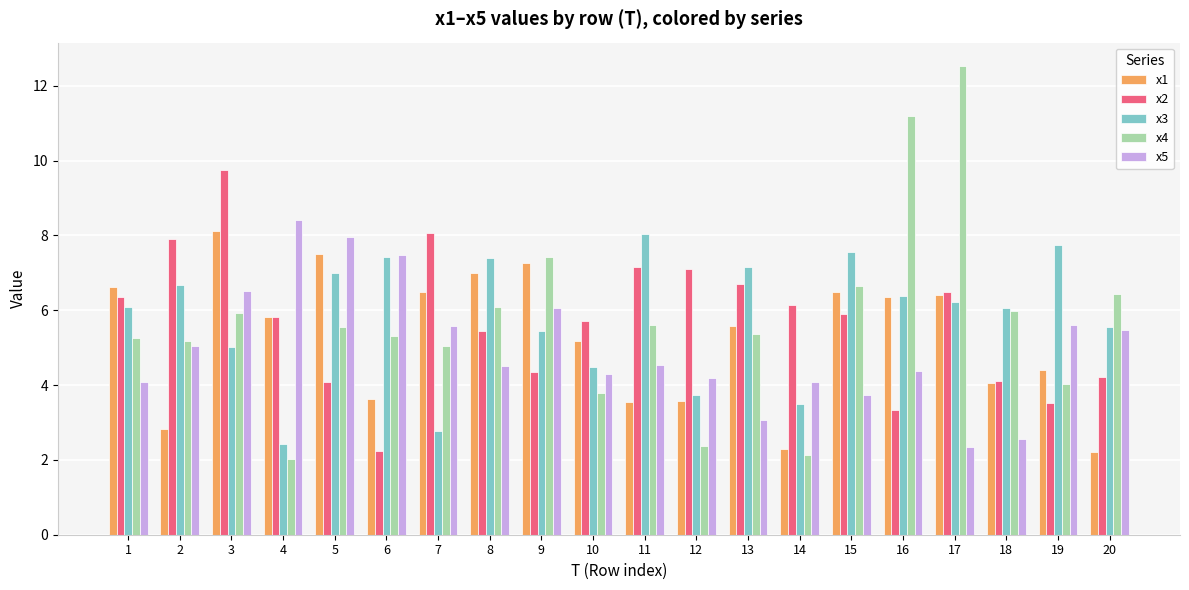

What is the total value across all series at 16?

31.6